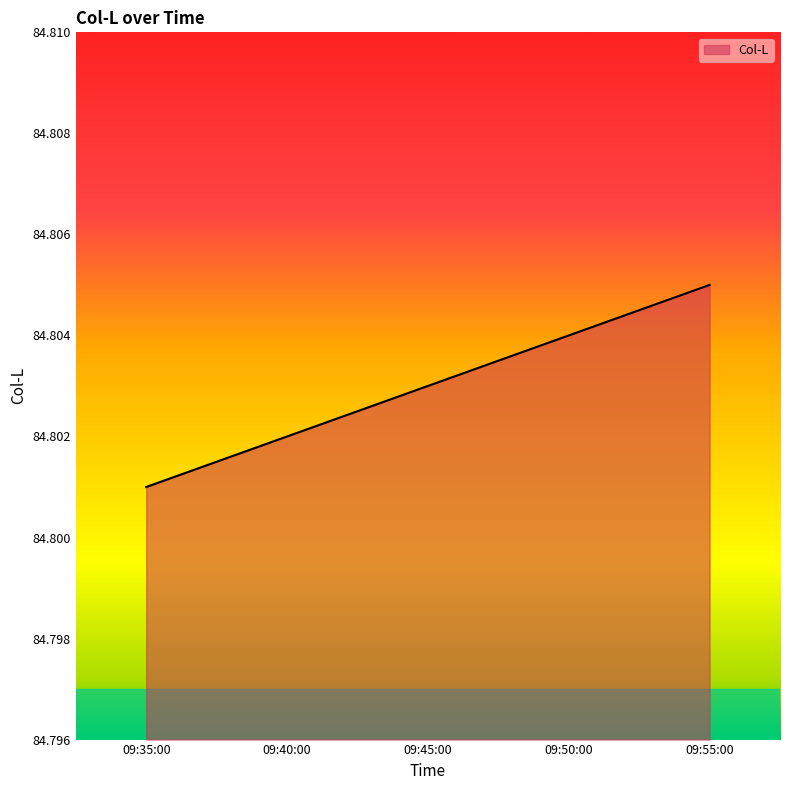

How many values are between 84 and 85?

5